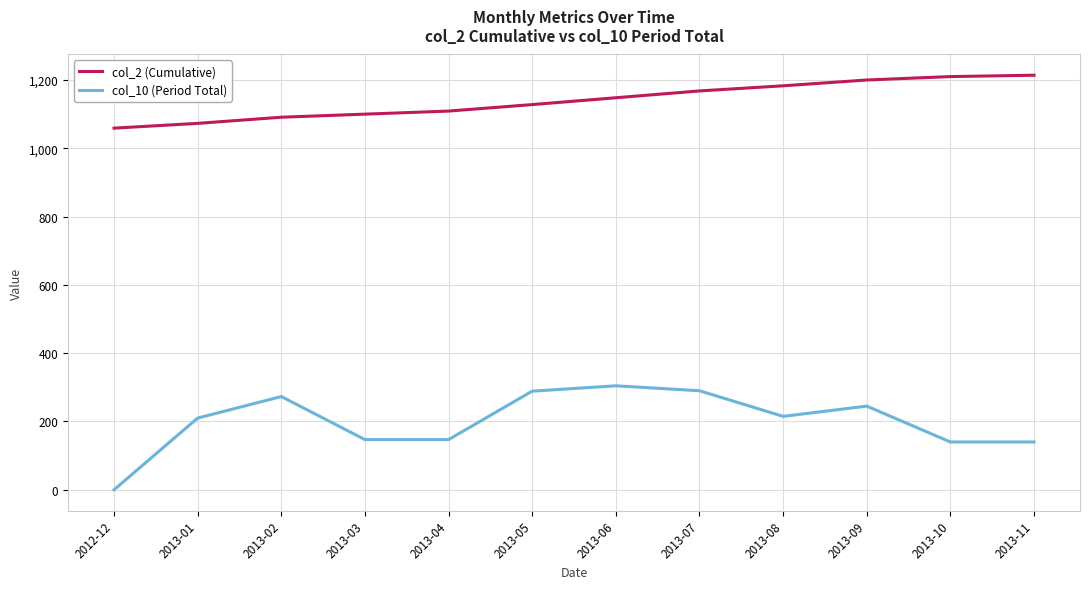

Read the col_10 (Period Total) value at 2013-11.

140.0